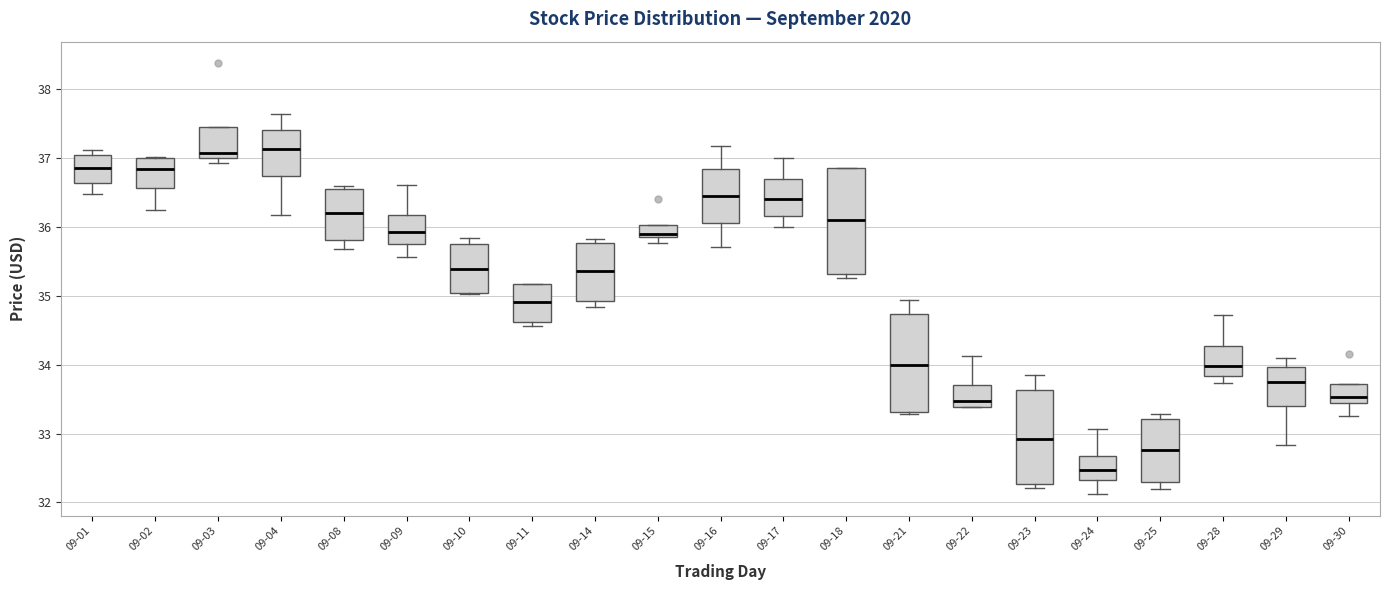

Which box's median line is the lowest?

09-24